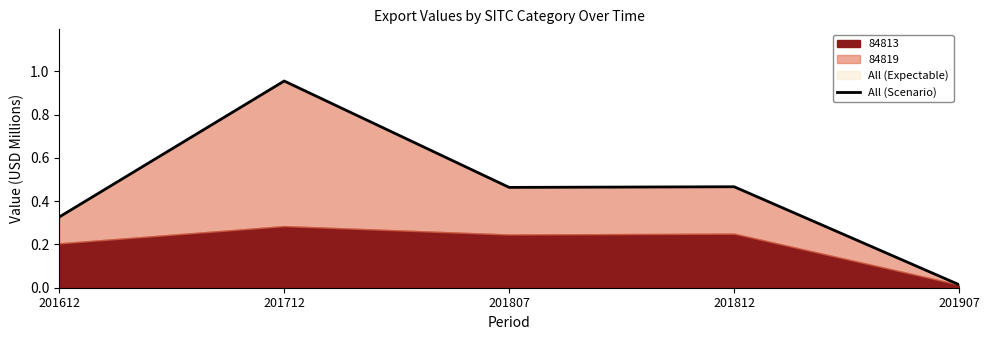

Rank the categories by value from highest to lowest.

201712, 201812, 201807, 201612, 201907